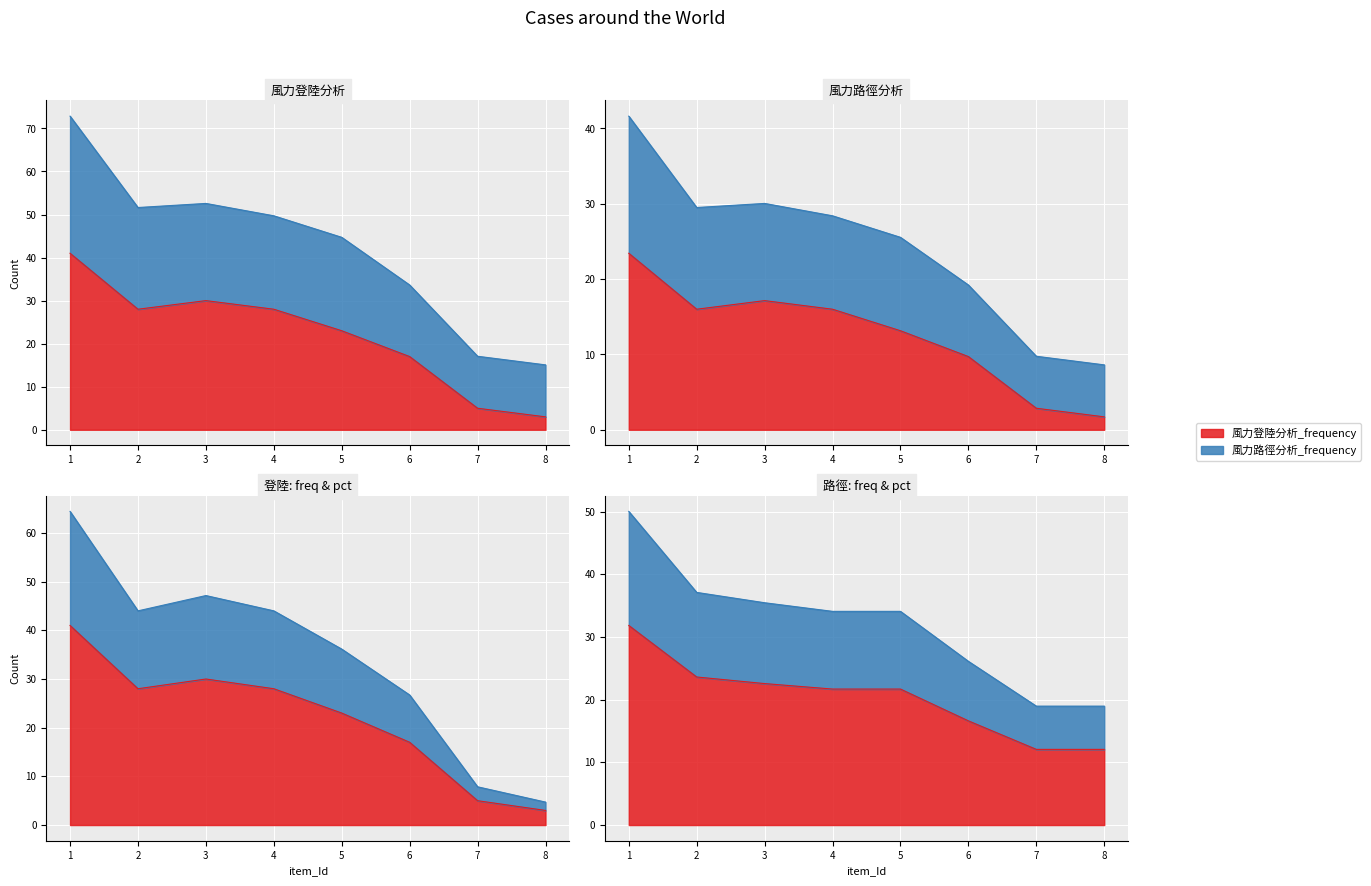

List the series in order of their peak value, highest first.

風力登陸分析_frequency, 風力路徑分析_frequency